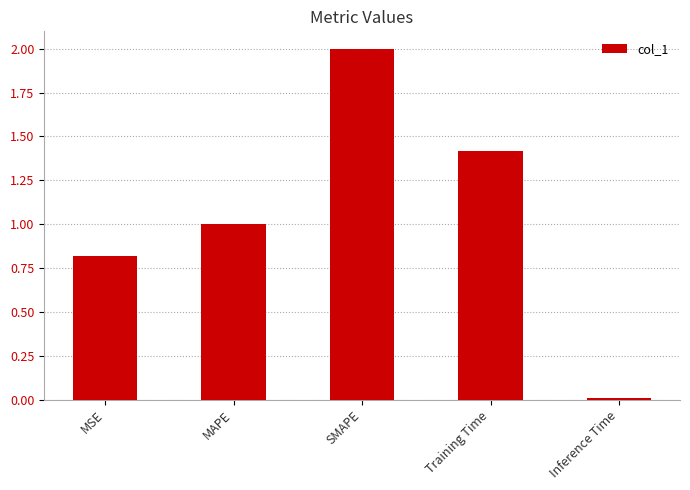

How many categories are shown in the chart?

5